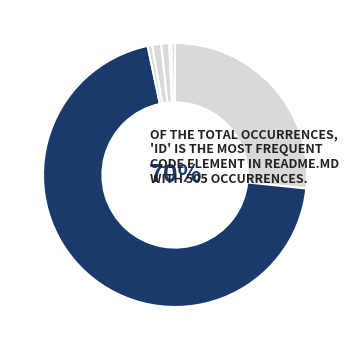

Which slice is the smallest?

tested:1